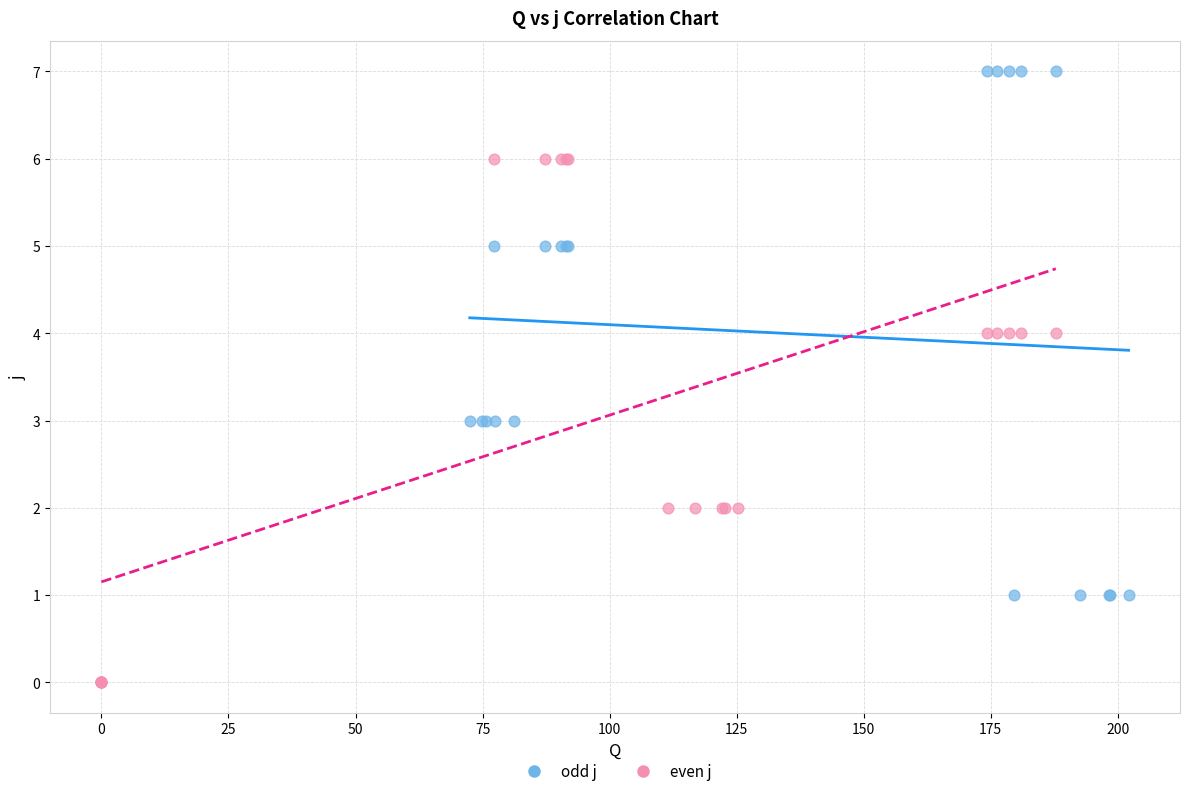

Which series reaches the minimum Y coordinate?

even j